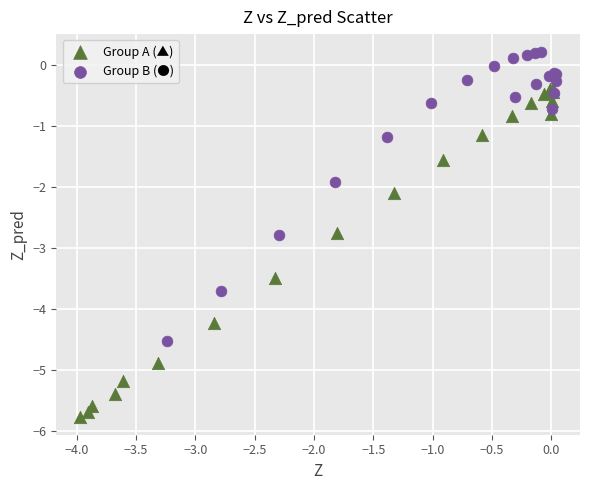

Which series contains the lowest Y value?

Group A (▲)